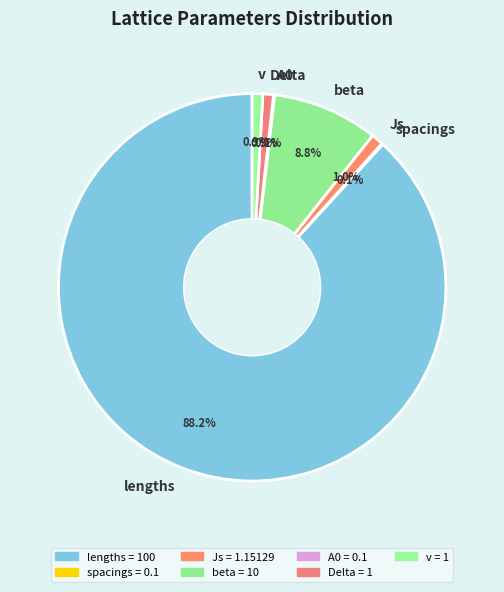

Is lengths the majority of the pie?

Yes